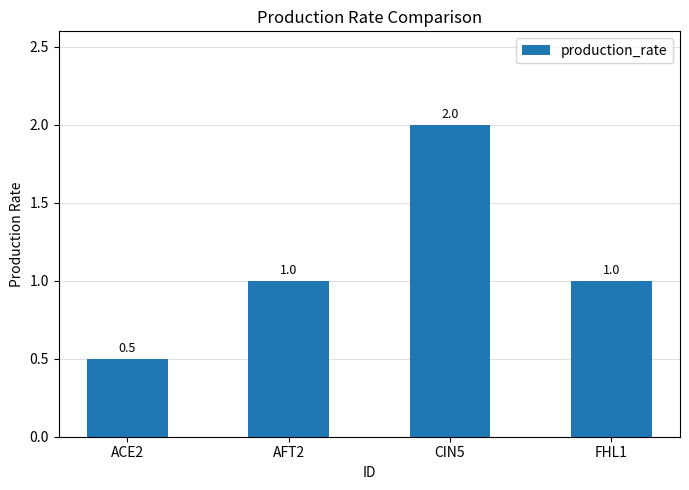

What value does the data have at ACE2?

0.5